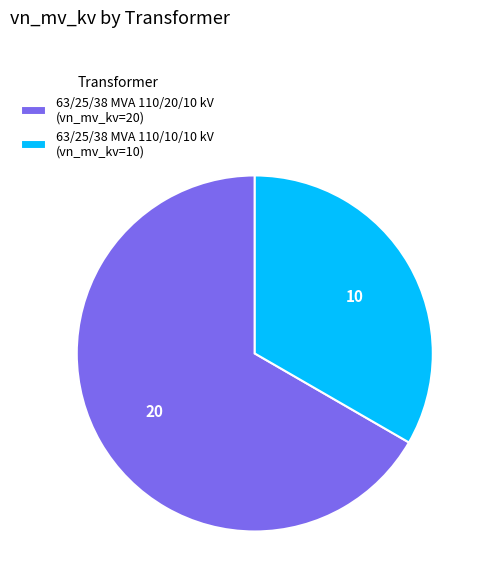

Does any single category account for the majority?

Yes